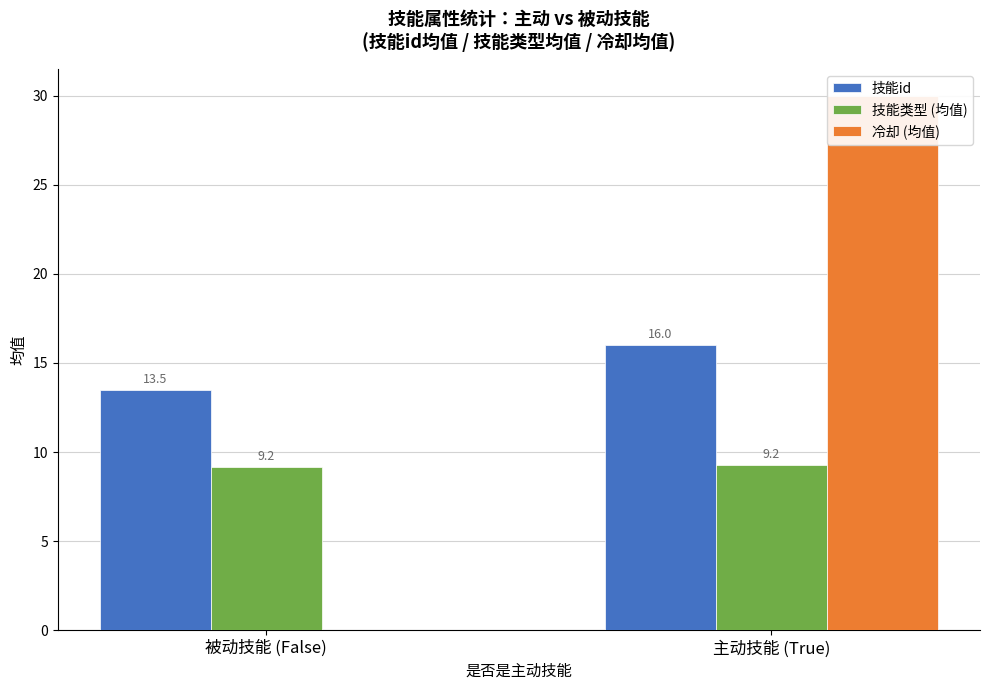

Reading left to right, what are all the values shown in this chart?

技能id: 13.5	16.0
技能类型 (均值): 9.2	9.2
冷却 (均值): 0.0	30.0